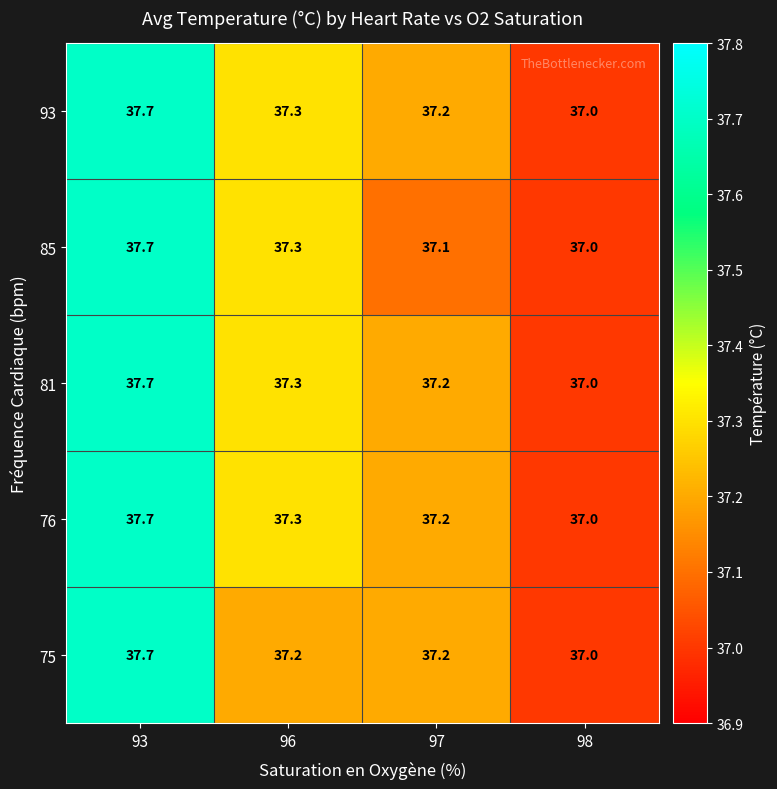

What is the average value of the 85 series?

37.3